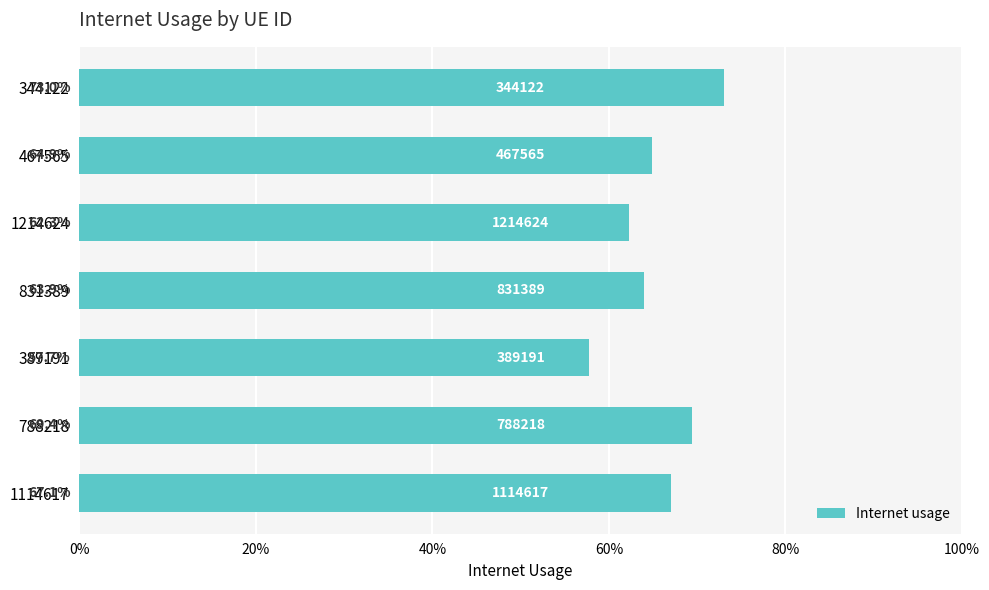

Does the chart contain any negative values?

No